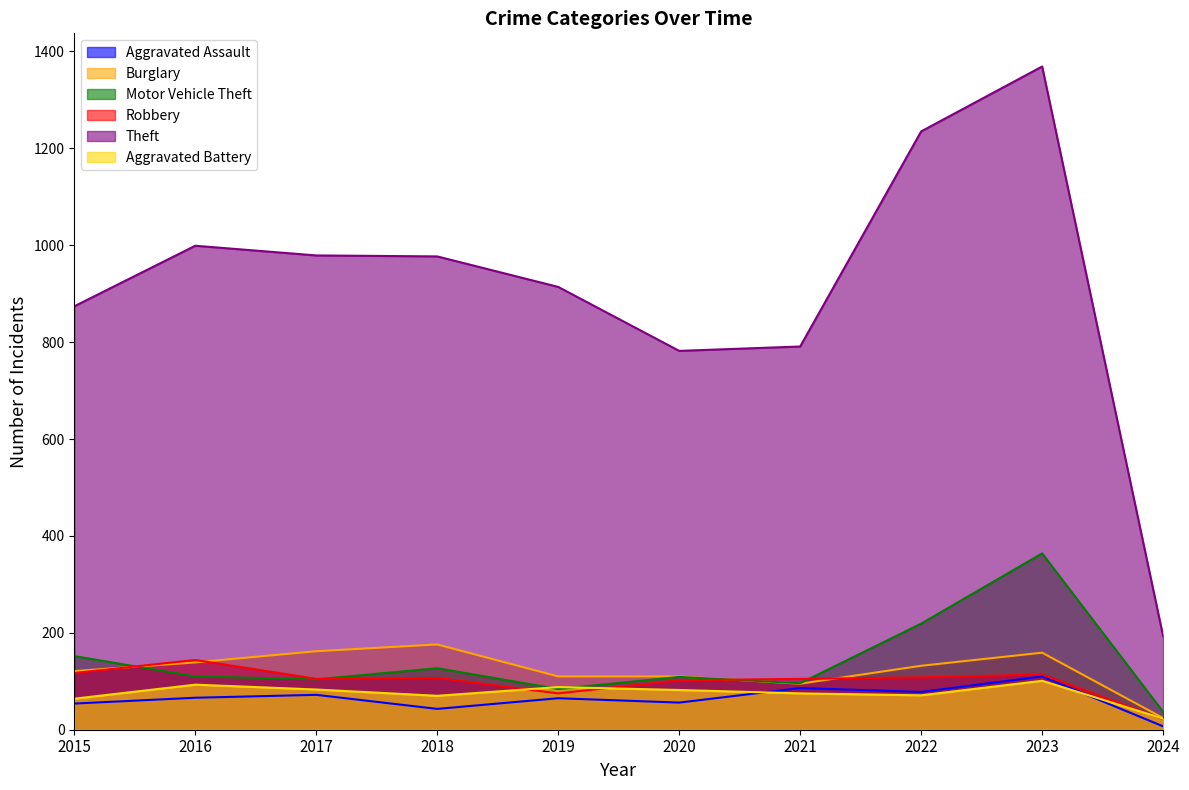

What is the difference between the maximum and minimum values in the Burglary series?

152